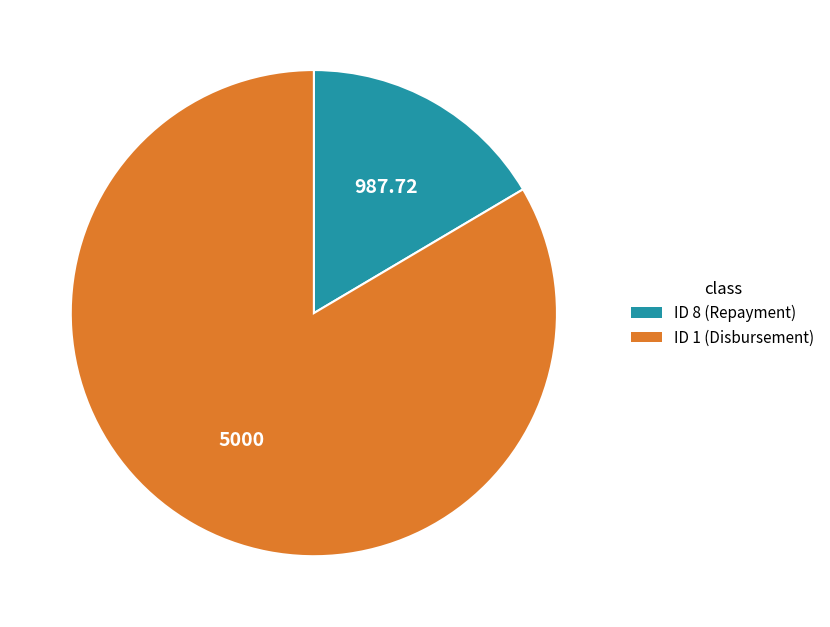

How many segments does this pie chart have?

2